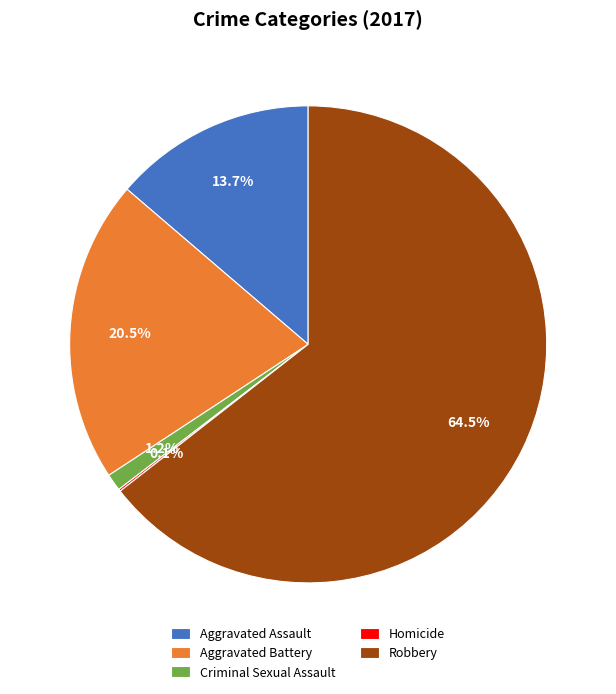

Between Aggravated Assault and Robbery, which is larger?

Robbery